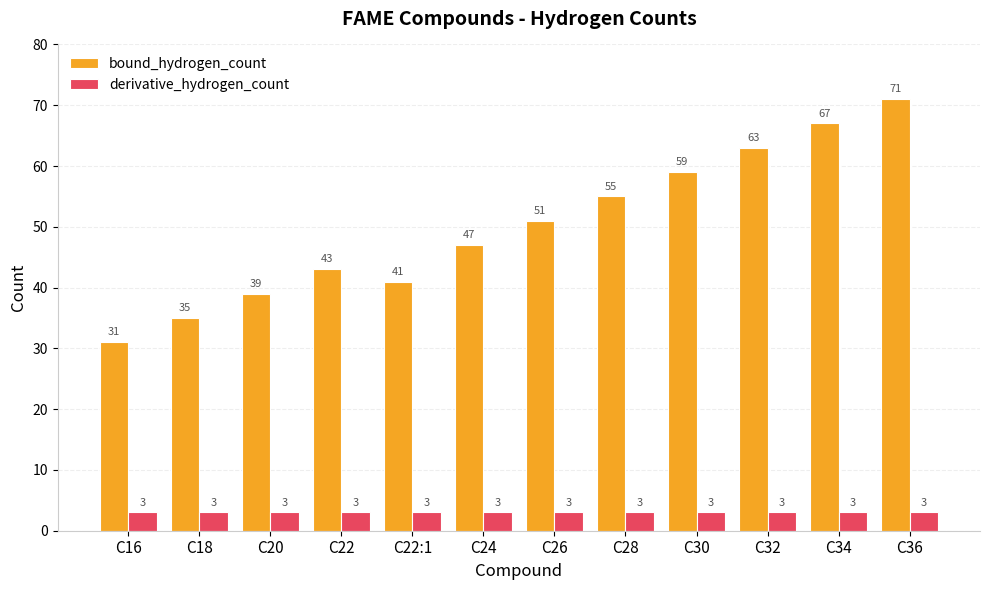

Count the number of categories in the chart.

12